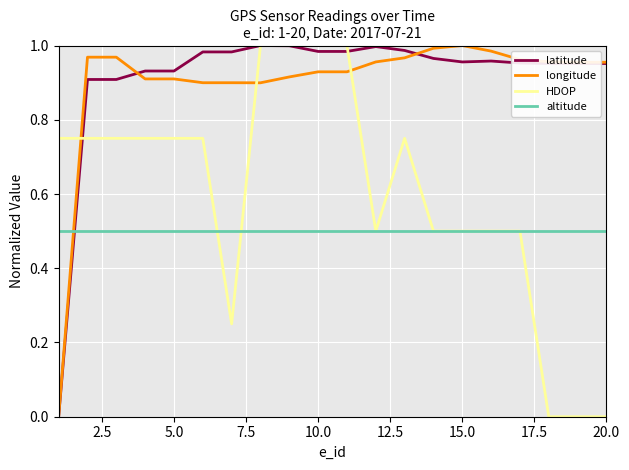

What is the lowest value of the altitude series?

0.5